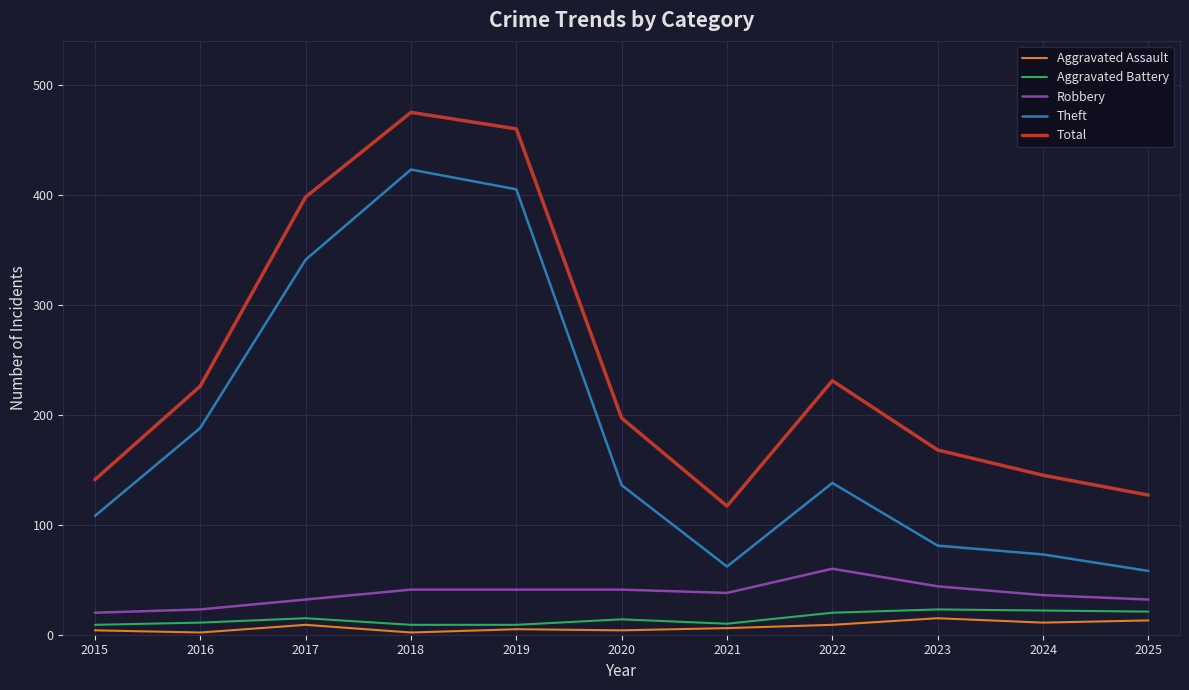

The value of Aggravated Assault at 2025 is 13. True or false?

True